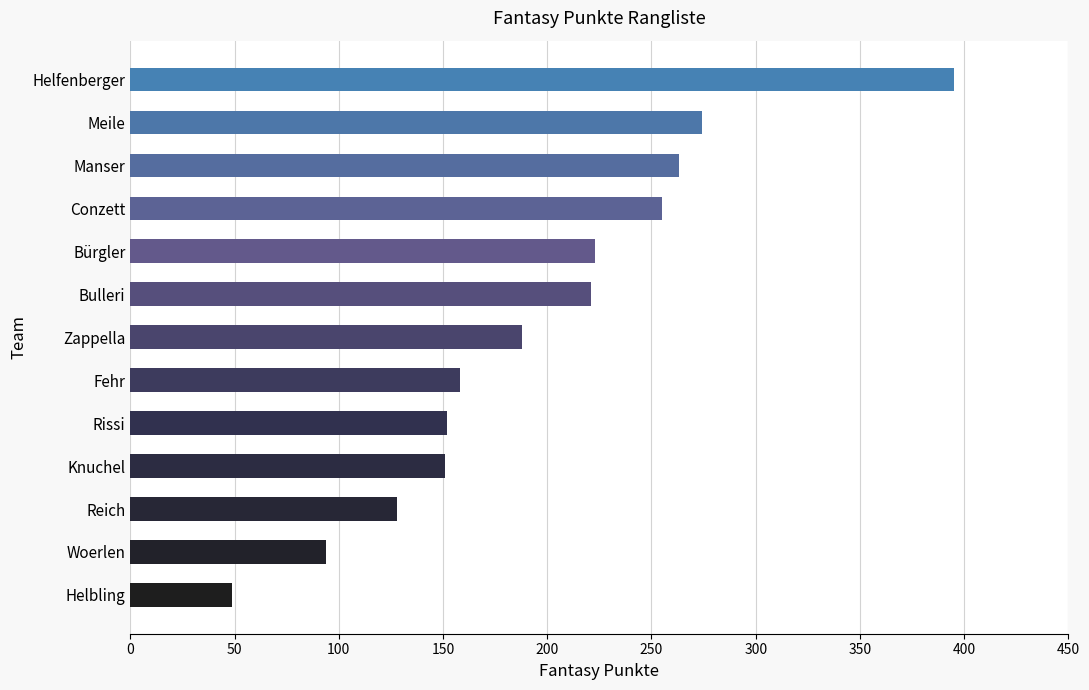

What is the value of the 5th bar from the top?

223